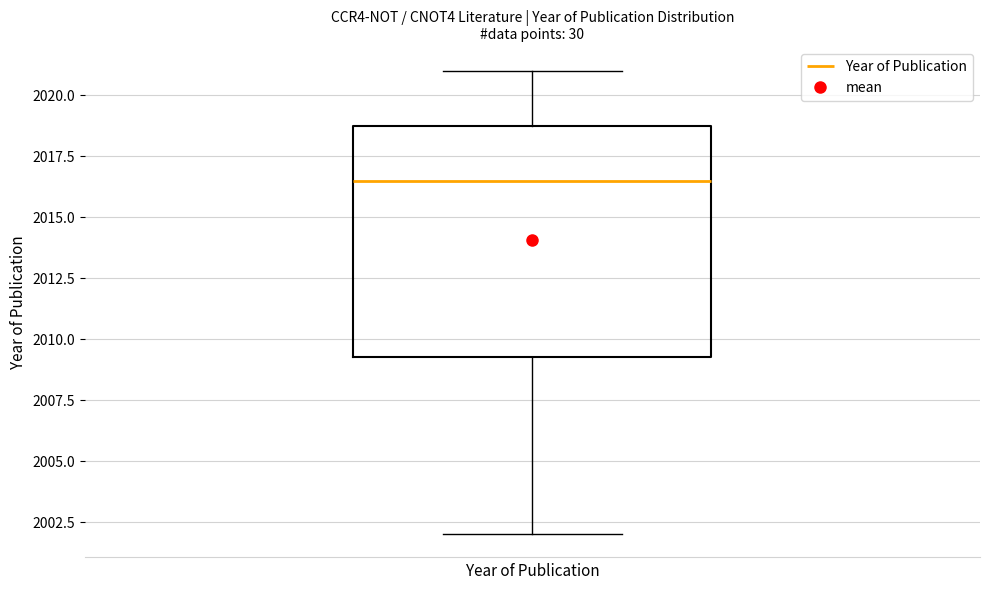

Read this box plot against the y-axis: the position of the median line, the range covered by the box, and the ends of both whiskers. The values are not printed on the chart, so give them approximately, as read against the axis.

median 2016.5, box 2009.5 to 2019.0, whiskers 2002.0 to 2021.0